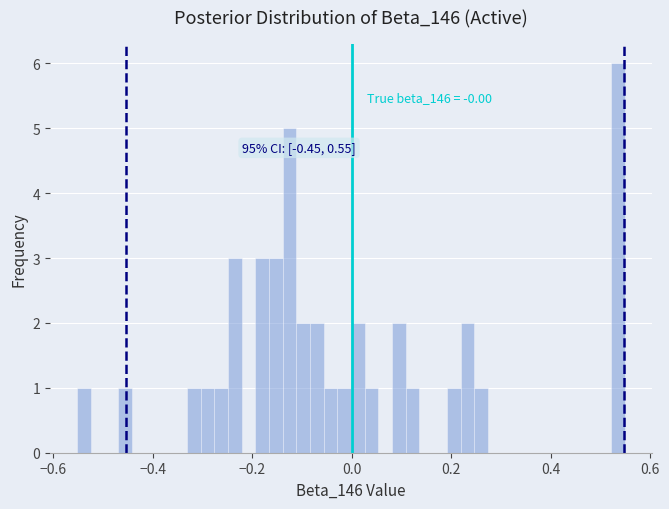

Read against the x-axis, roughly where is the centre of the tallest bar?

0.54